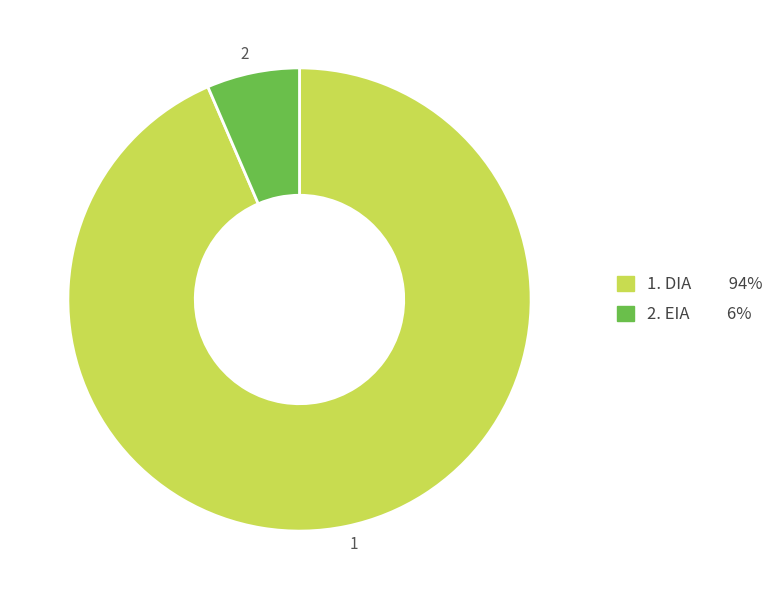

Is it true that 2 is 6% of the pie?

True